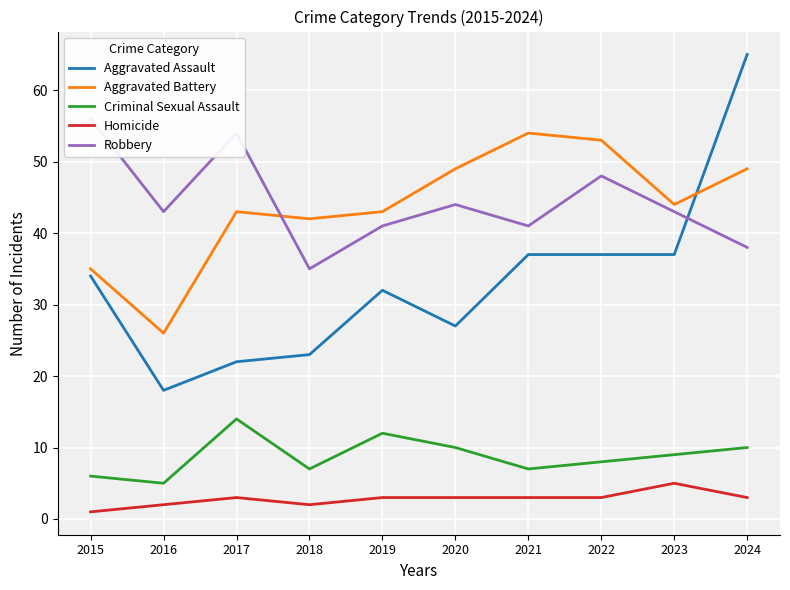

Read the Criminal Sexual Assault value at 2015.

6